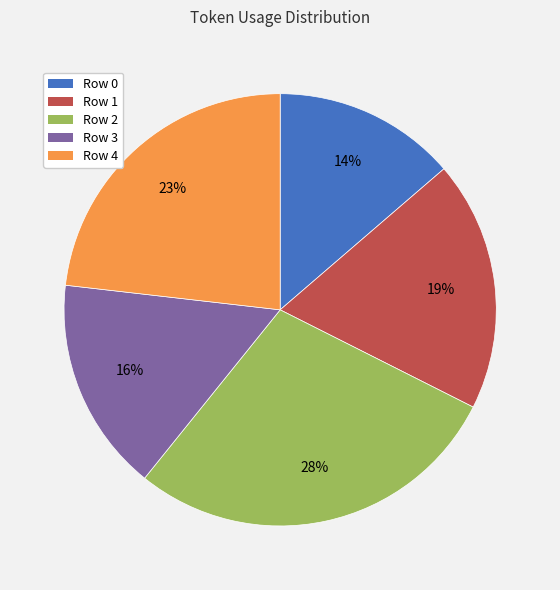

To the nearest percent, what portion does Row 3 represent?

16%